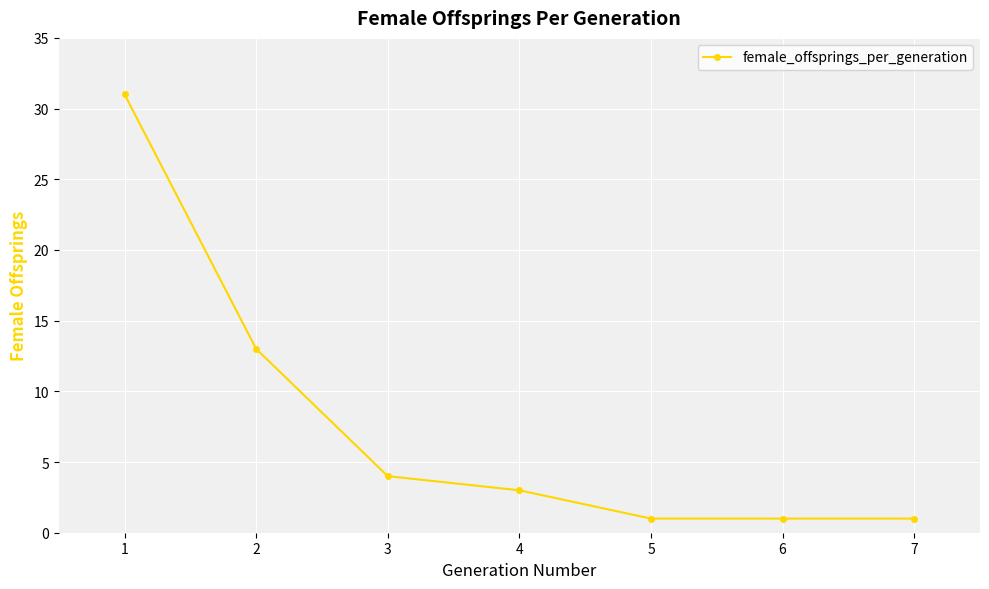

What is the change in value from 1 to 3?

-27